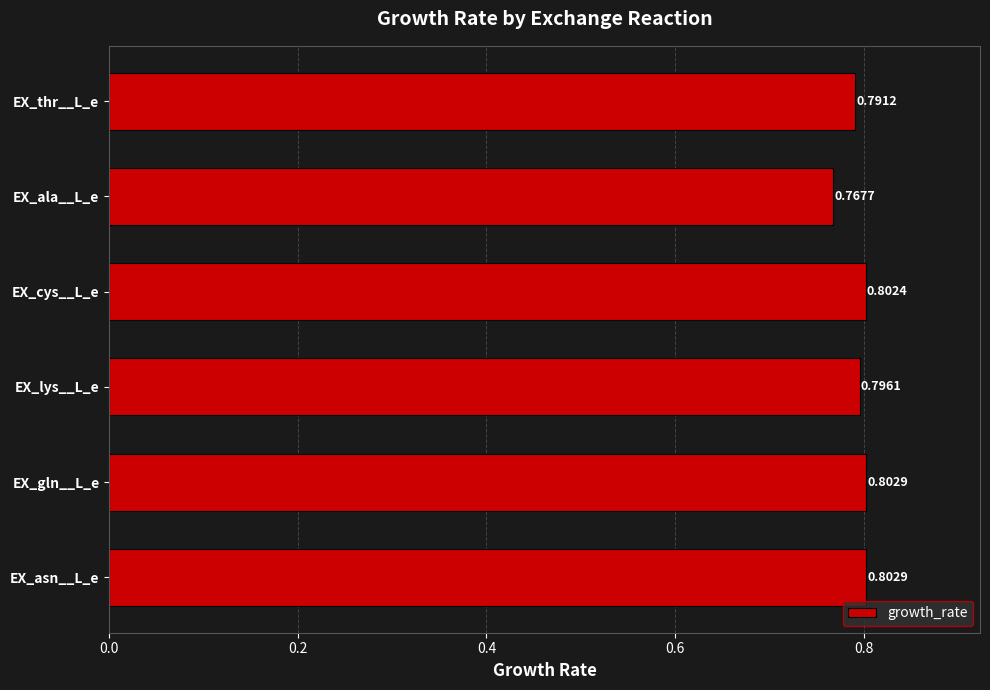

At which category does the chart reach its minimum across all series?

EX_ala__L_e